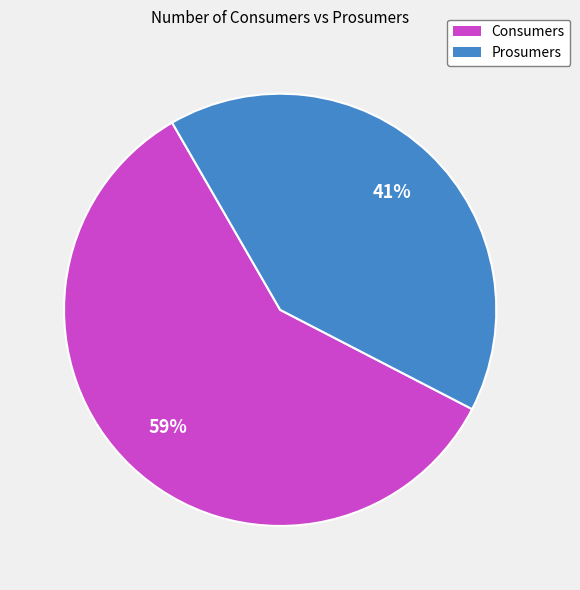

Which category accounts for the majority?

Consumers